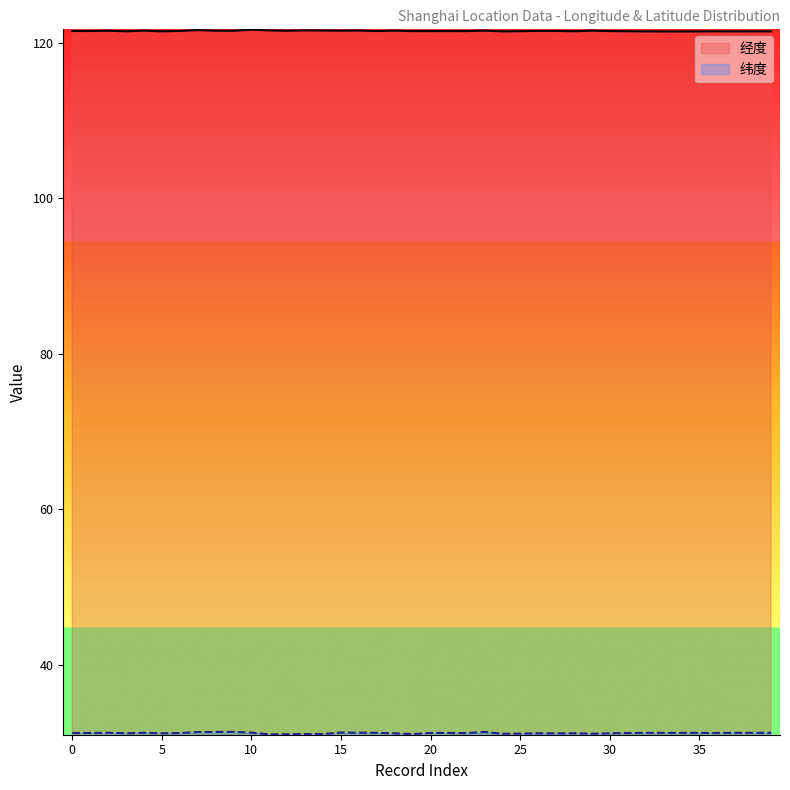

Which series has the largest total across all categories?

经度